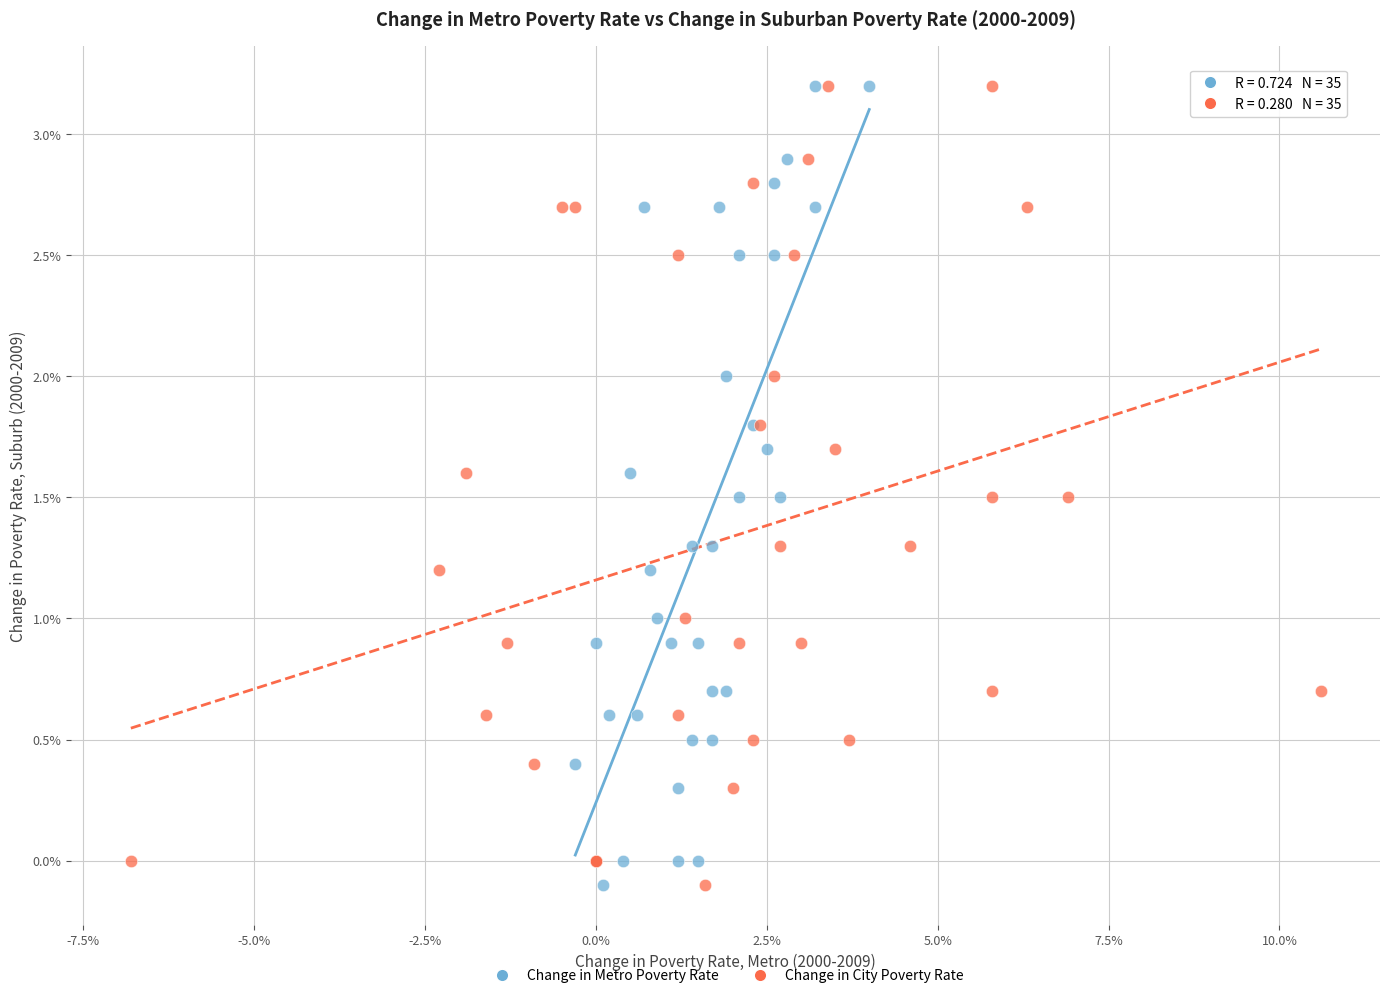

What are all the series names shown in the legend?

Change in Metro Poverty Rate, Change in City Poverty Rate